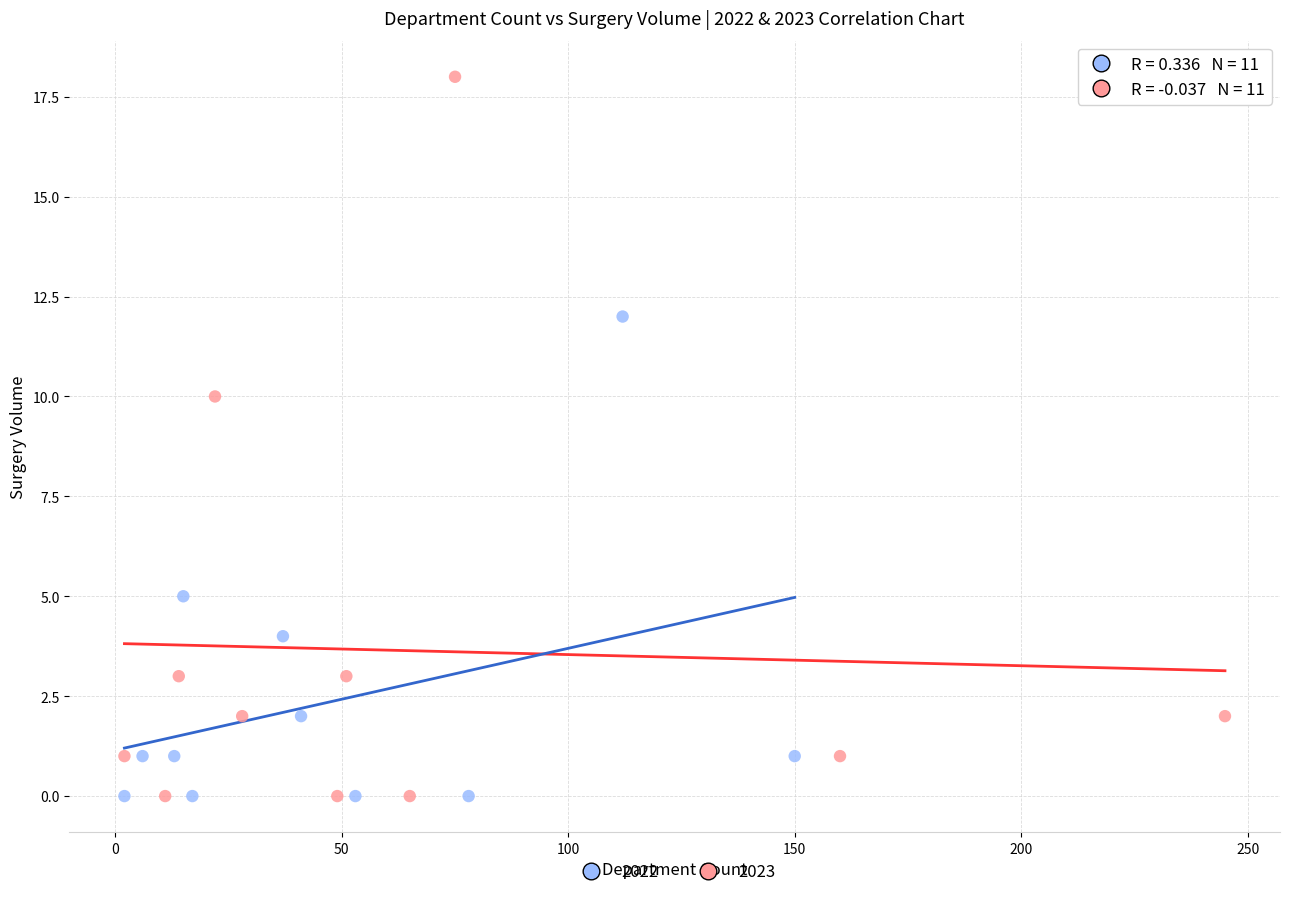

Which series reaches the maximum Y coordinate?

2023